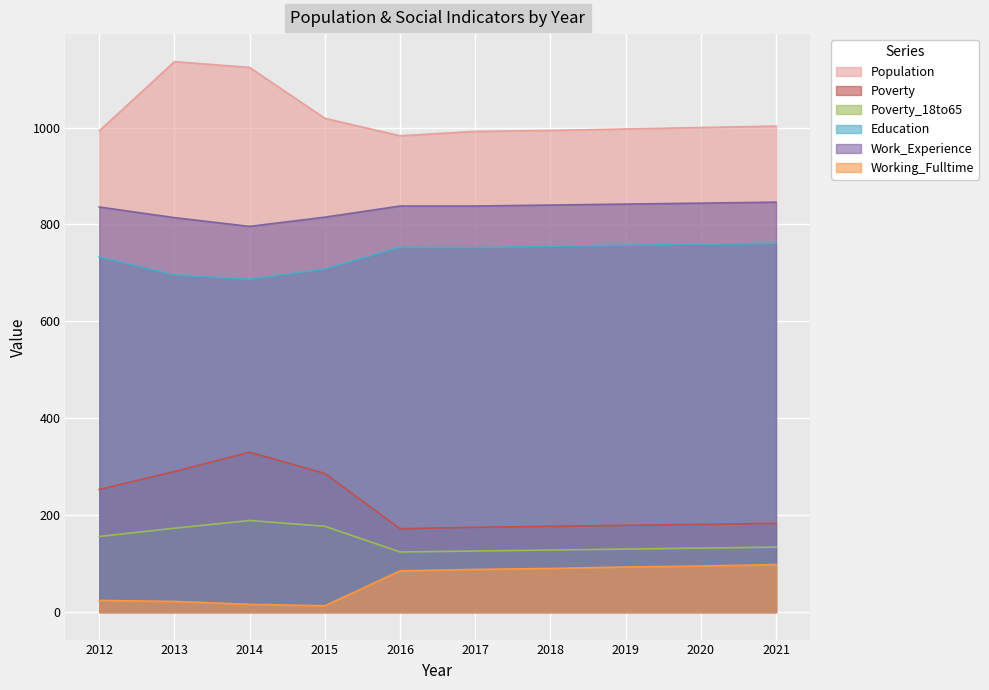

What is the difference between the highest and lowest values at 2017?

904